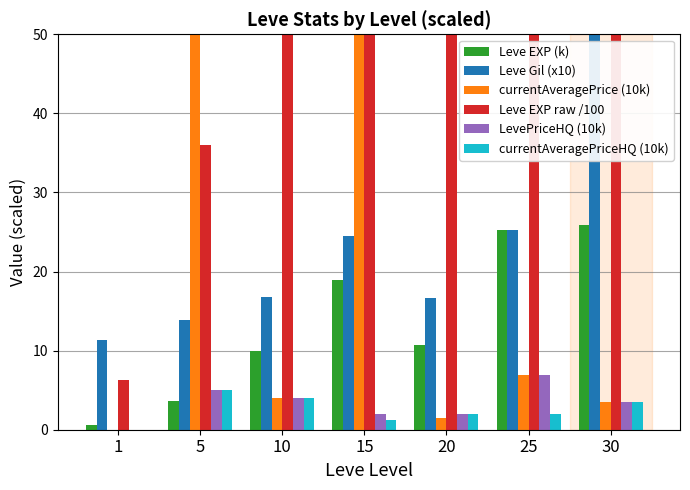

At which category is the sum across all series the highest?

15